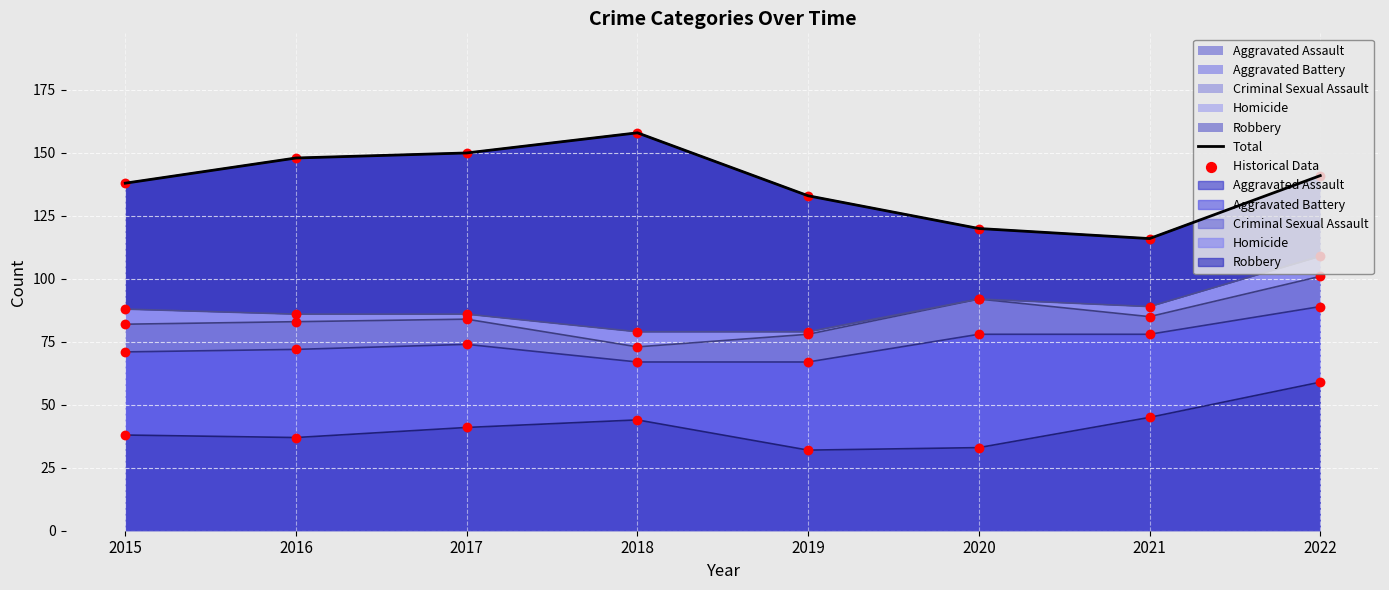

Between 2015 and 2019, which is larger?

2015